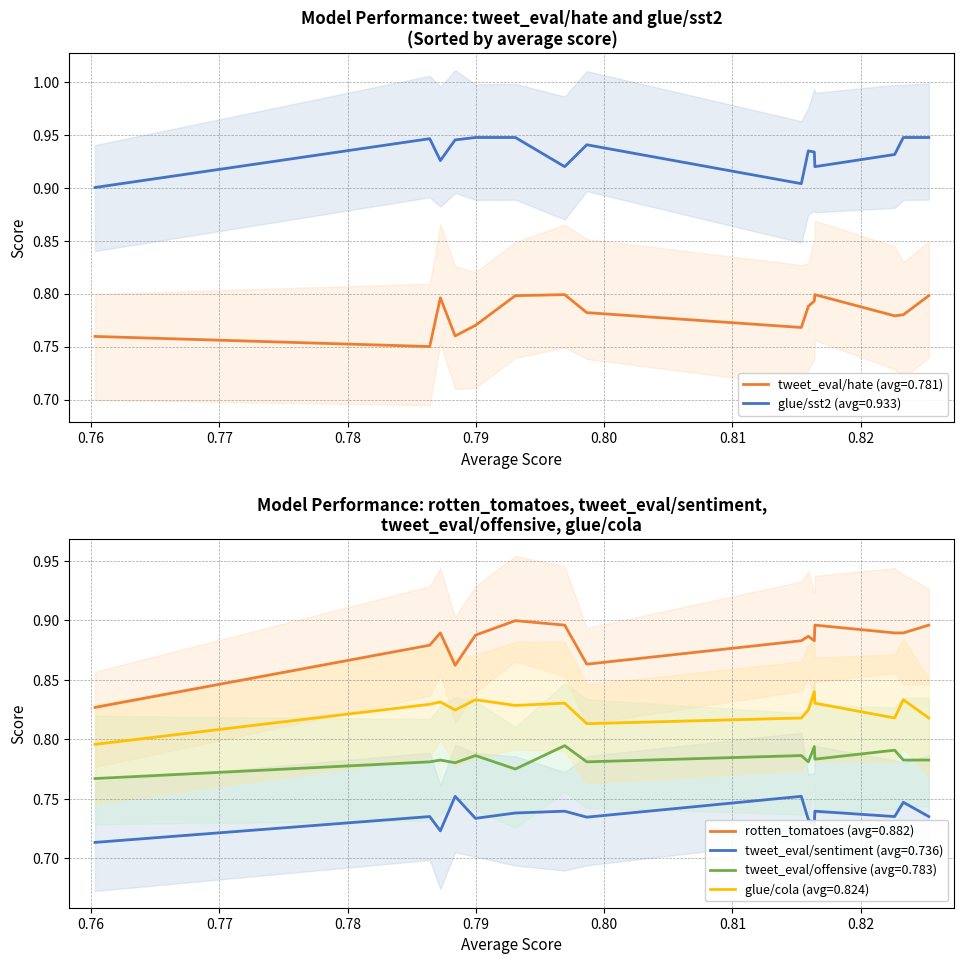

What is the value of the tweet_eval/hate point at the 10th from the left?

0.8